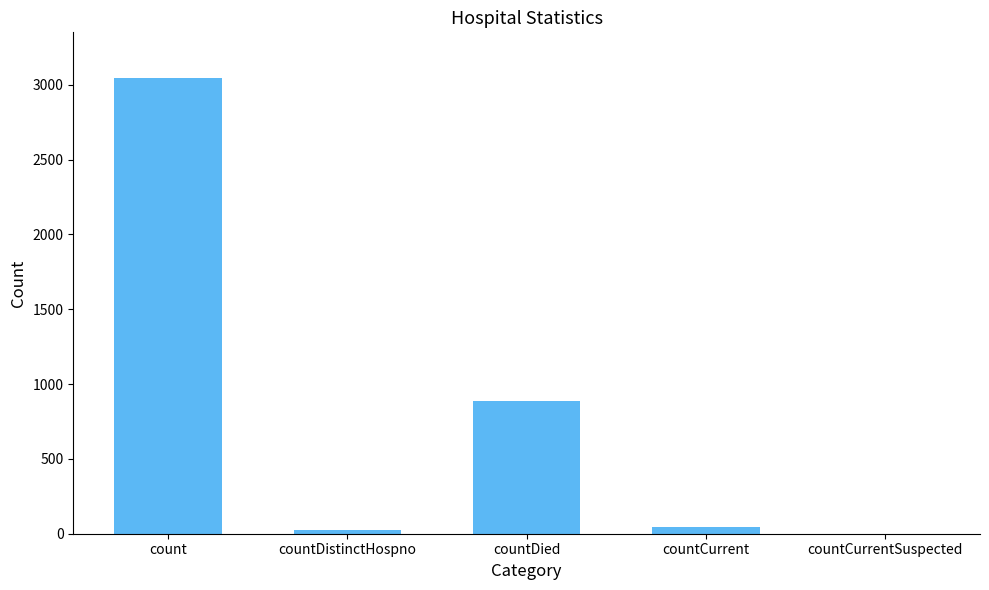

What is the difference between the values at countCurrent and countCurrentSuspected?

43